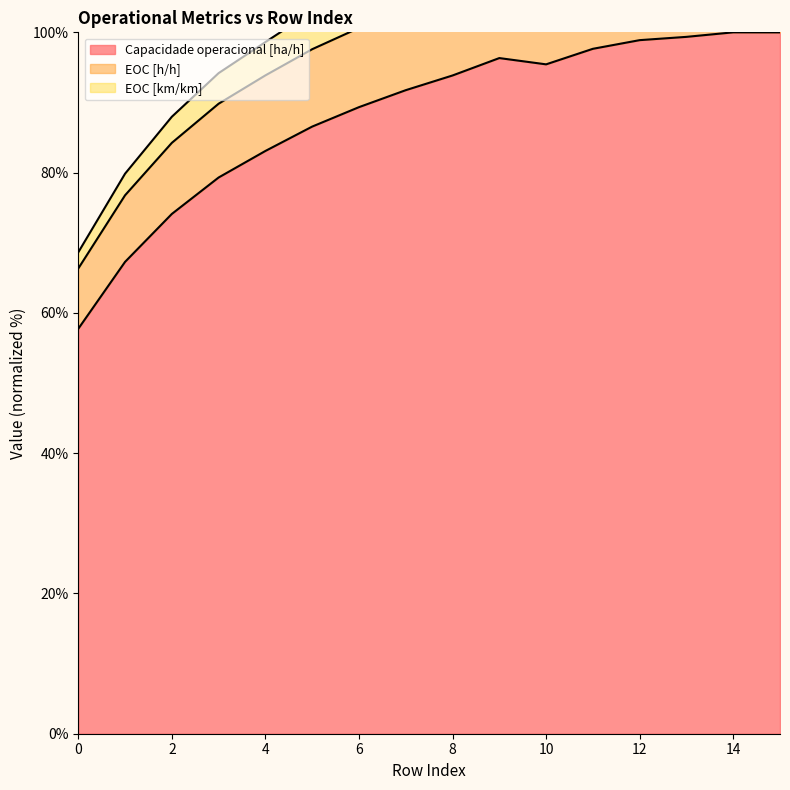

Where is the first local minimum for Capacidade operacional [ha/h]?

10